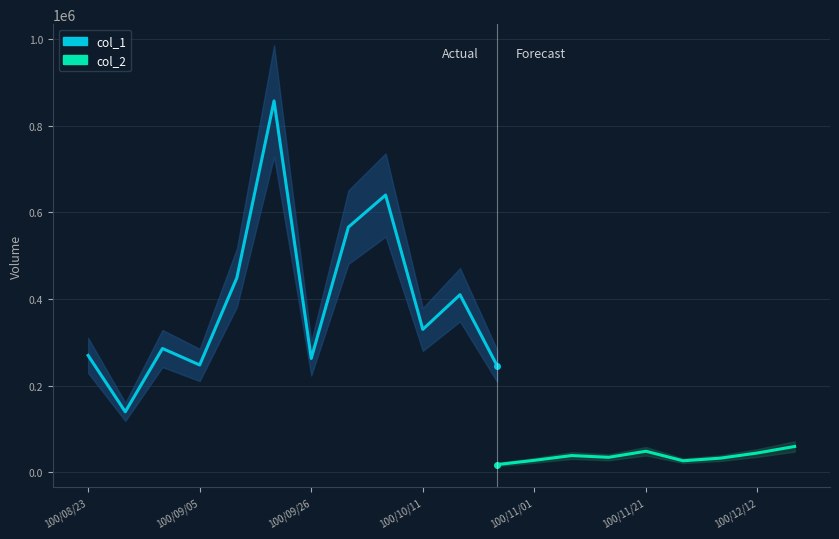

What are all the series names shown in the legend?

col_1, col_2